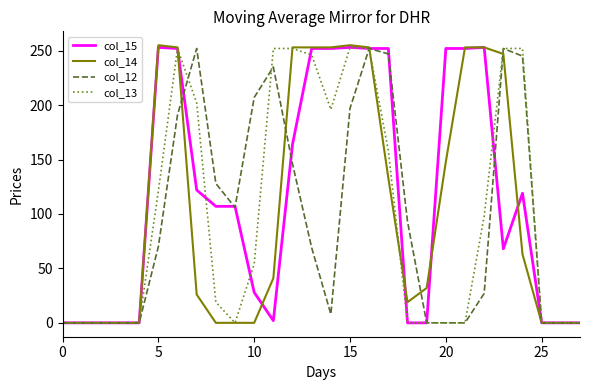

What is the greatest value displayed?

255